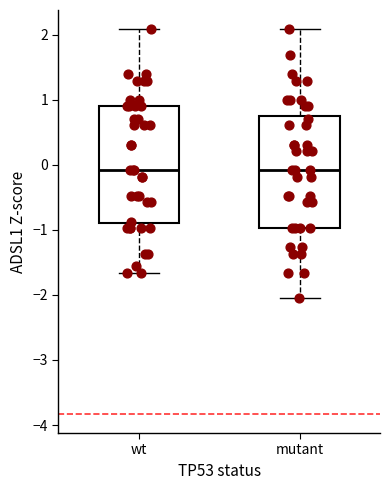

Reading left to right, transcribe this box plot: for each box, give where its median line is, the range the box spans, and where its two whiskers end, as read against the y-axis. The values are not printed on the chart, so give them approximately, as read against the axis.

wt: median -0.1, box -0.9 to 0.9, whiskers -1.7 to 2.1
mutant: median -0.1, box -1.0 to 0.8, whiskers -2.1 to 2.1